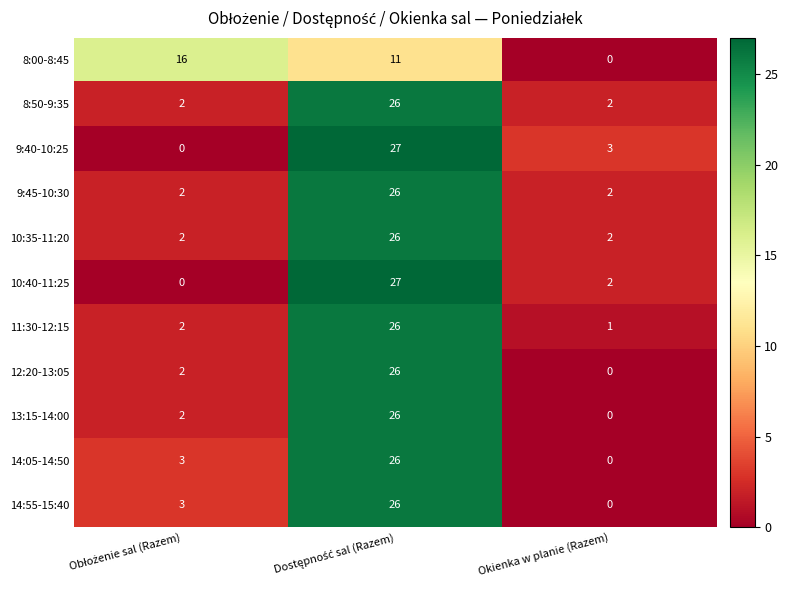

How many 9:45-10:30 values are between 2 and 26?

3